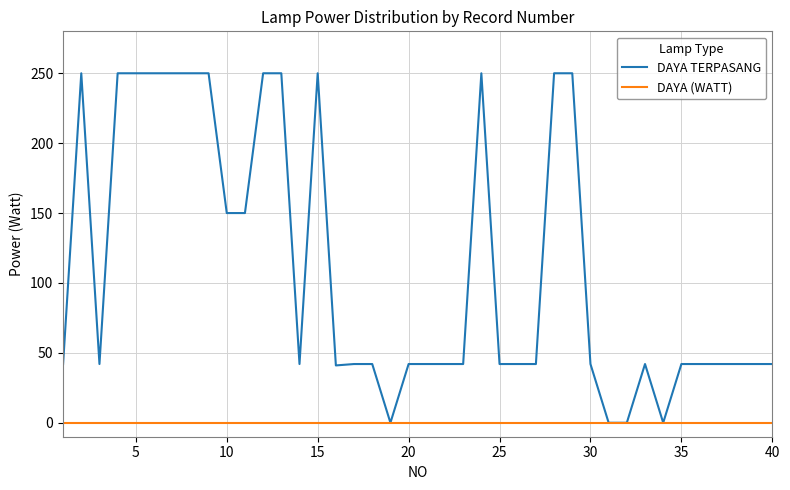

What is the highest value of the DAYA TERPASANG series?

250